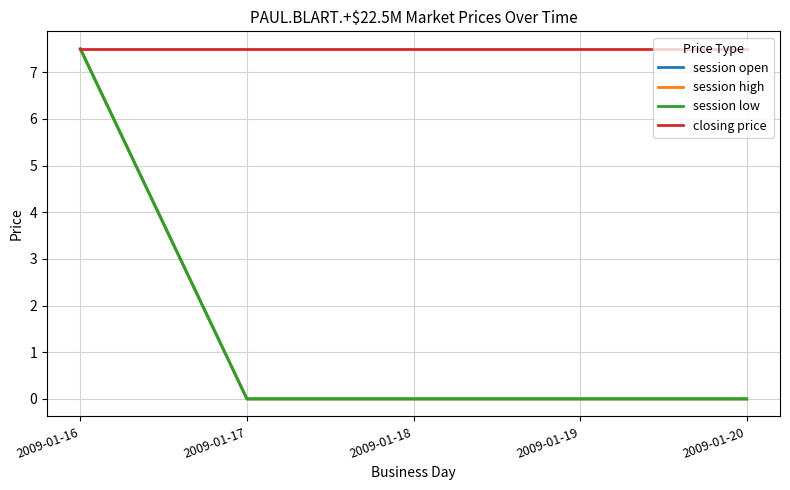

Reading left to right, transcribe all the data shown in this chart.

session open: 7.5	0.0	0.0	0.0	0.0
session high: 7.5	0.0	0.0	0.0	0.0
session low: 7.5	0.0	0.0	0.0	0.0
closing price: 7.5	7.5	7.5	7.5	7.5